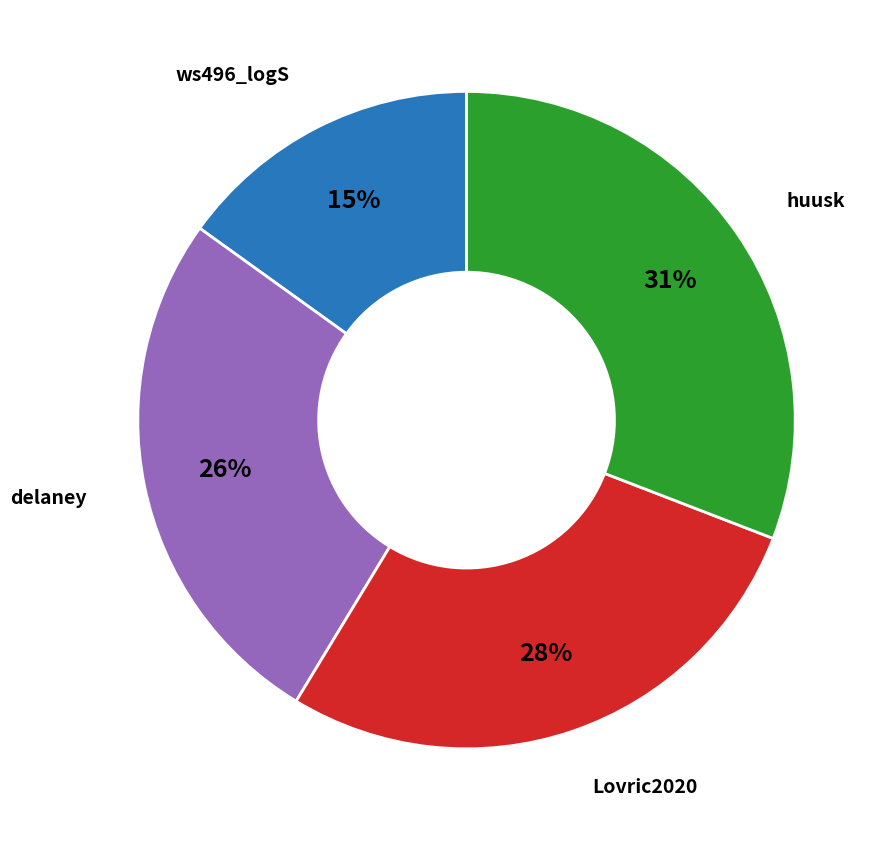

How many slices are in this pie chart?

4